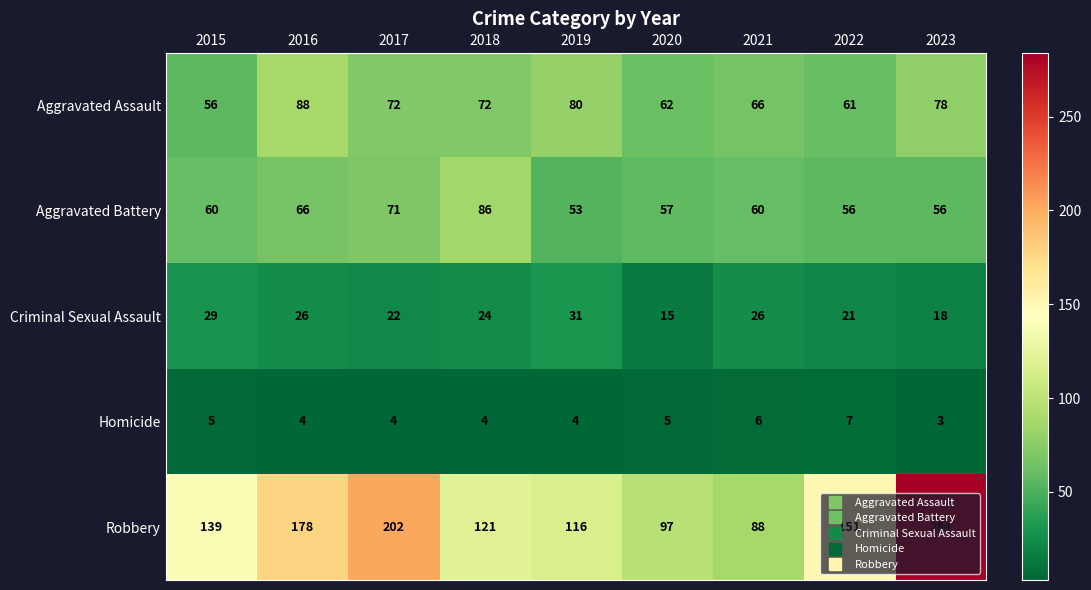

At which label does Aggravated Assault first exceed 72?

2016